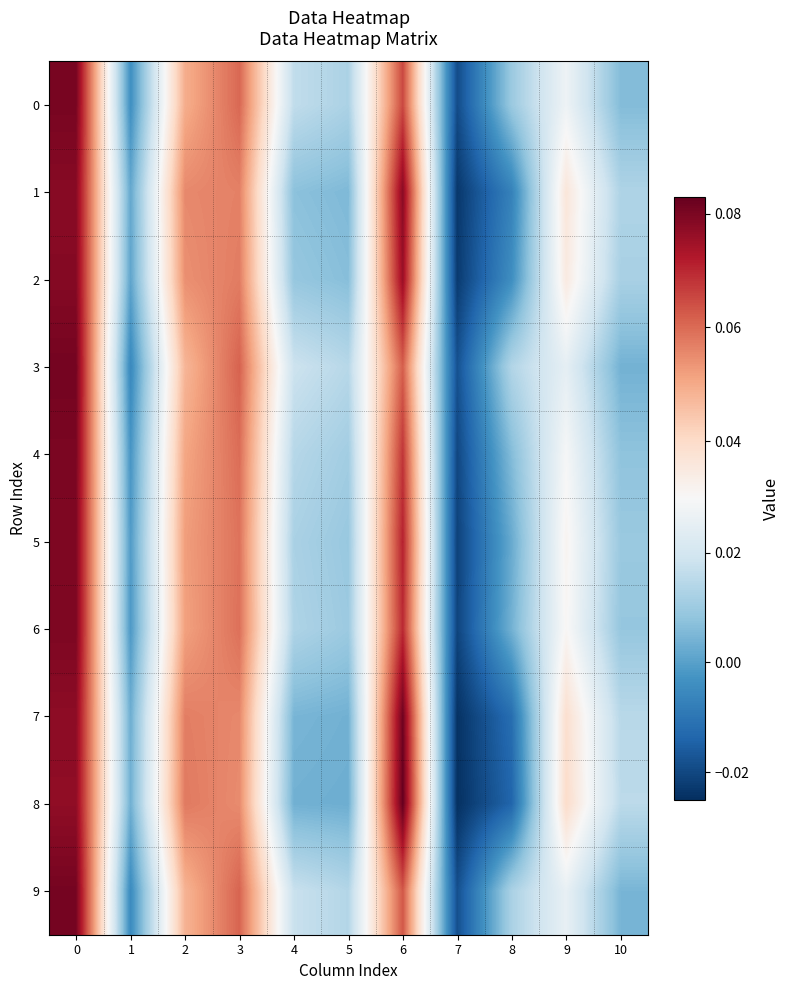

Rank the series at 9 from highest to lowest value.

8, 7, 1, 2, 5, 6, 4, 0, 9, 3